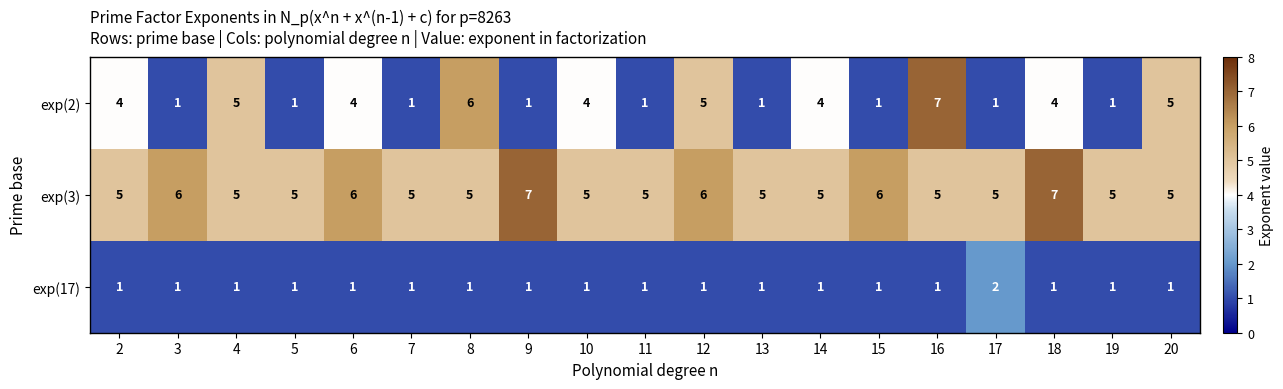

At how many categories does at least one series exceed 4?

19